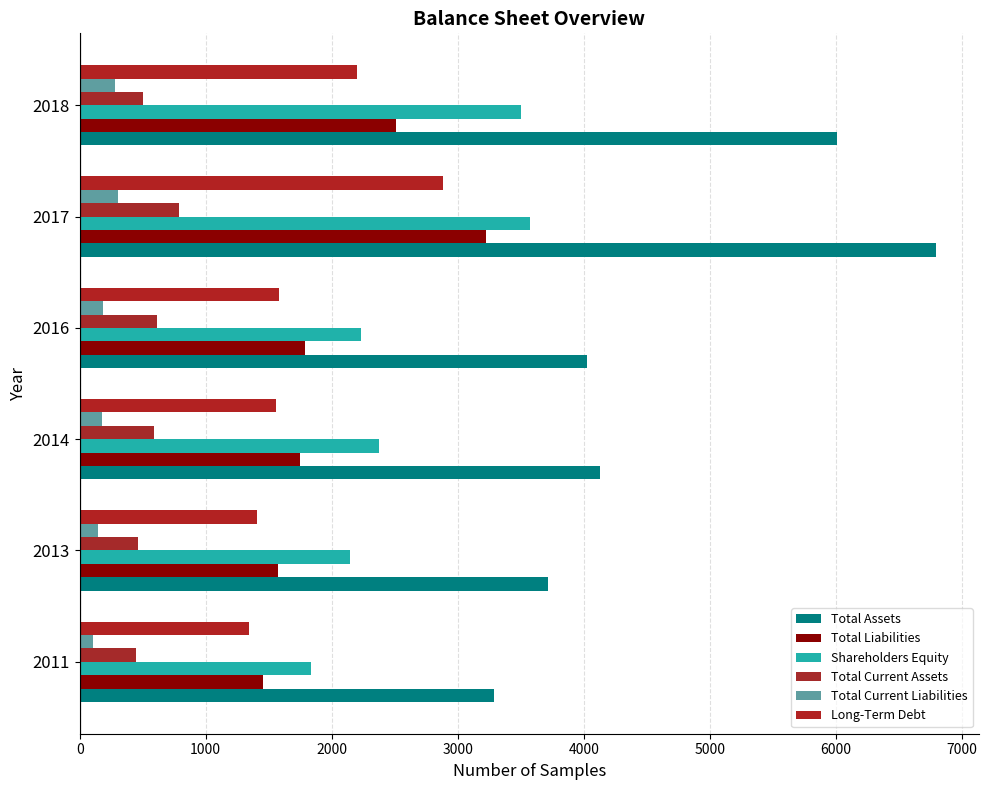

What are all the series names shown in the legend?

Total Assets, Total Liabilities, Shareholders Equity, Total Current Assets, Total Current Liabilities, Long-Term Debt